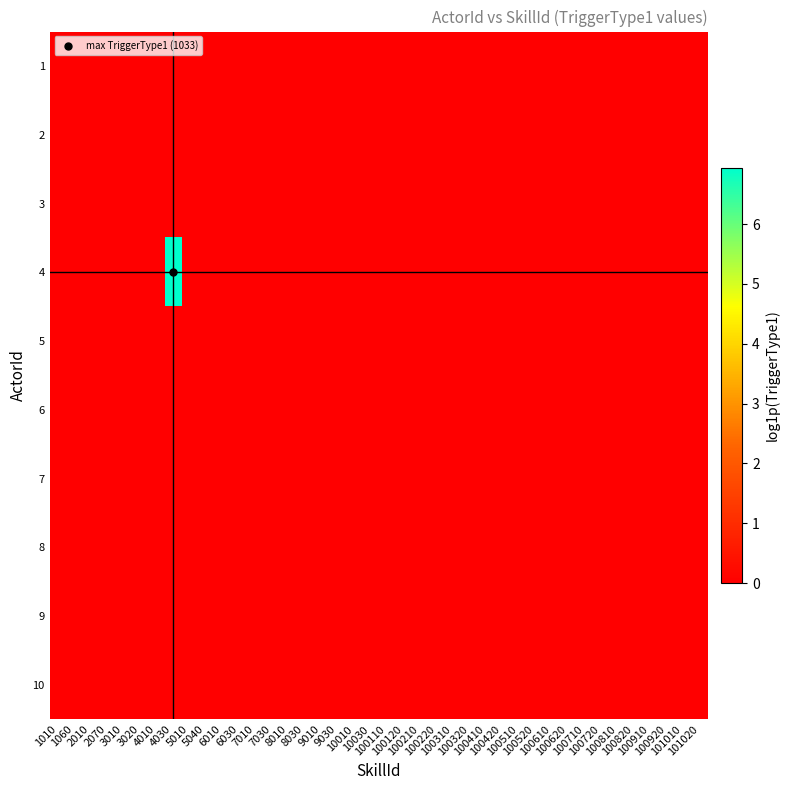

Which category has the lowest value across all series?

1010